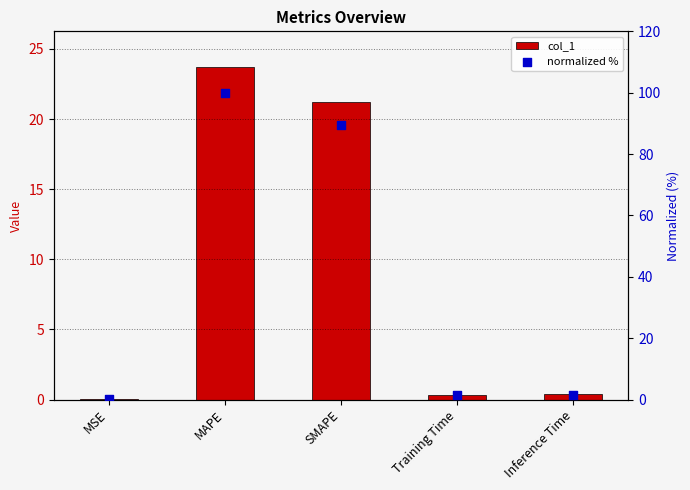

What is the total value across all series at MAPE?

123.7